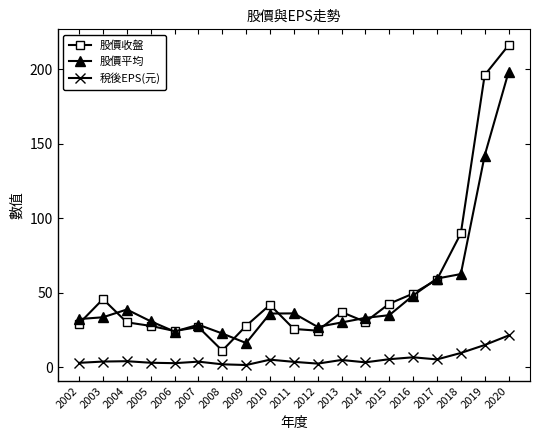

Where is 股價平均 nearest to the value 107?

2019